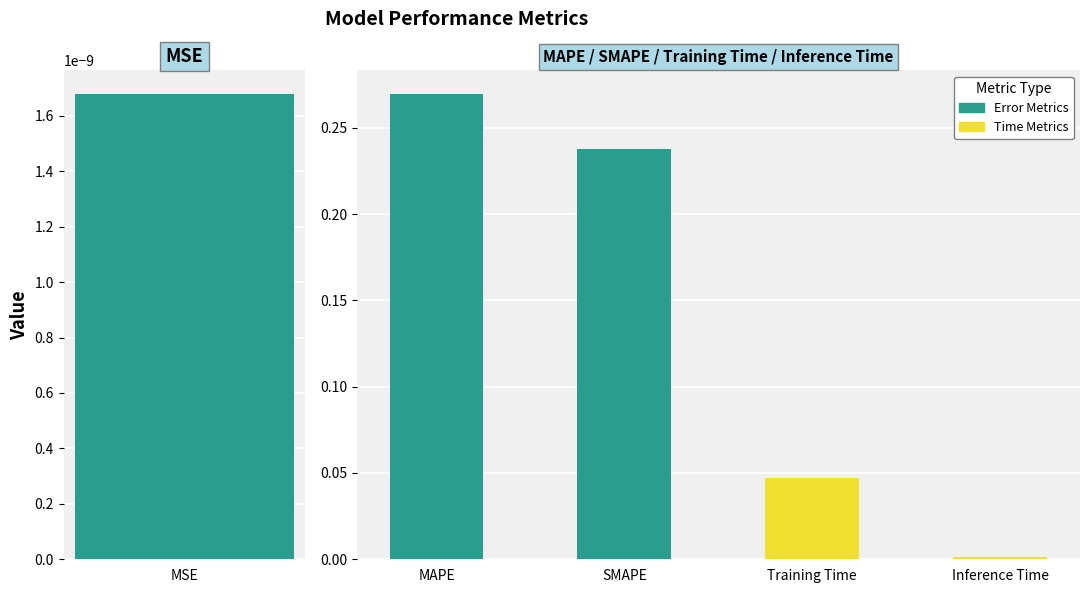

True or false: the data shows 0.0 at MSE.

False